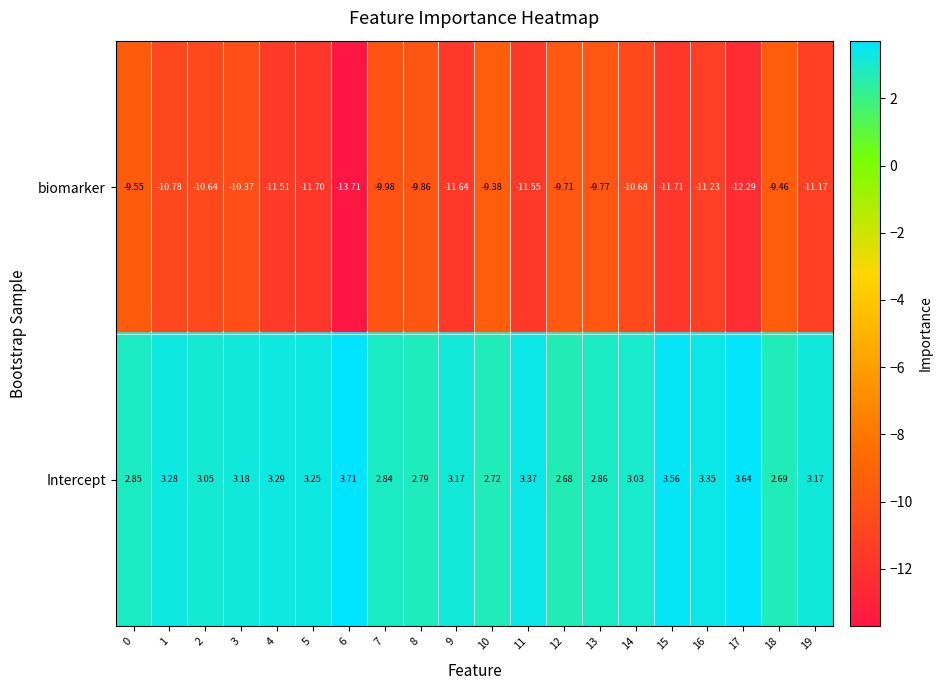

Is the value of Intercept at 19 greater than the value of biomarker at 7?

Yes